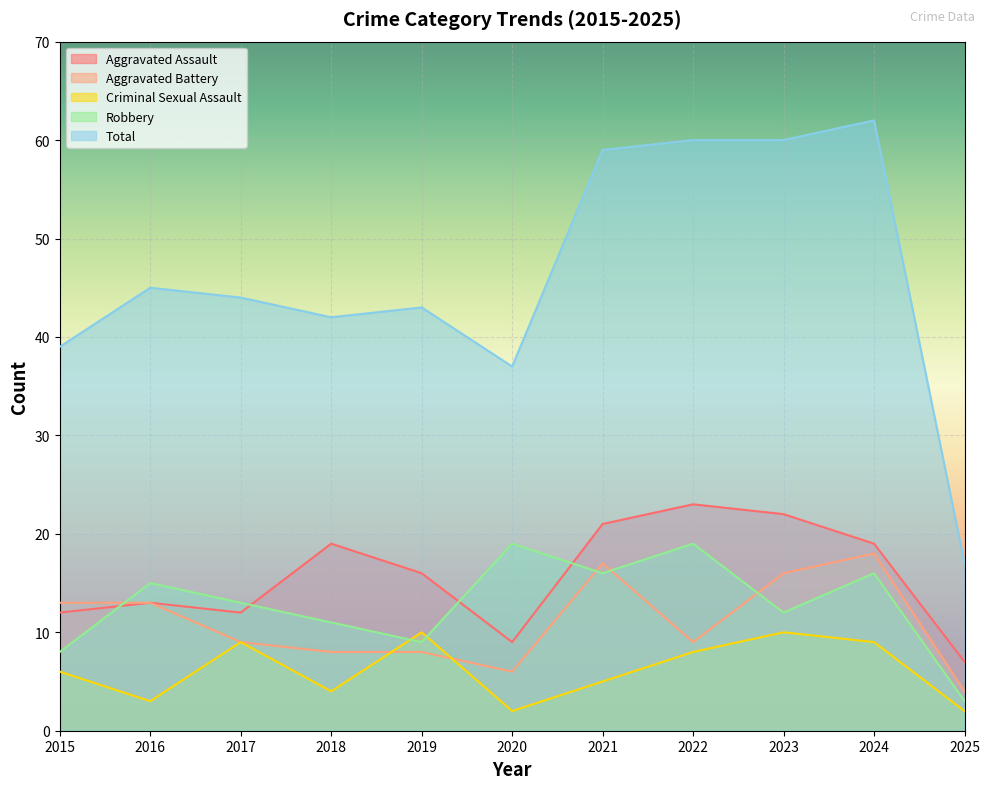

What is the maximum value shown in the chart?

62